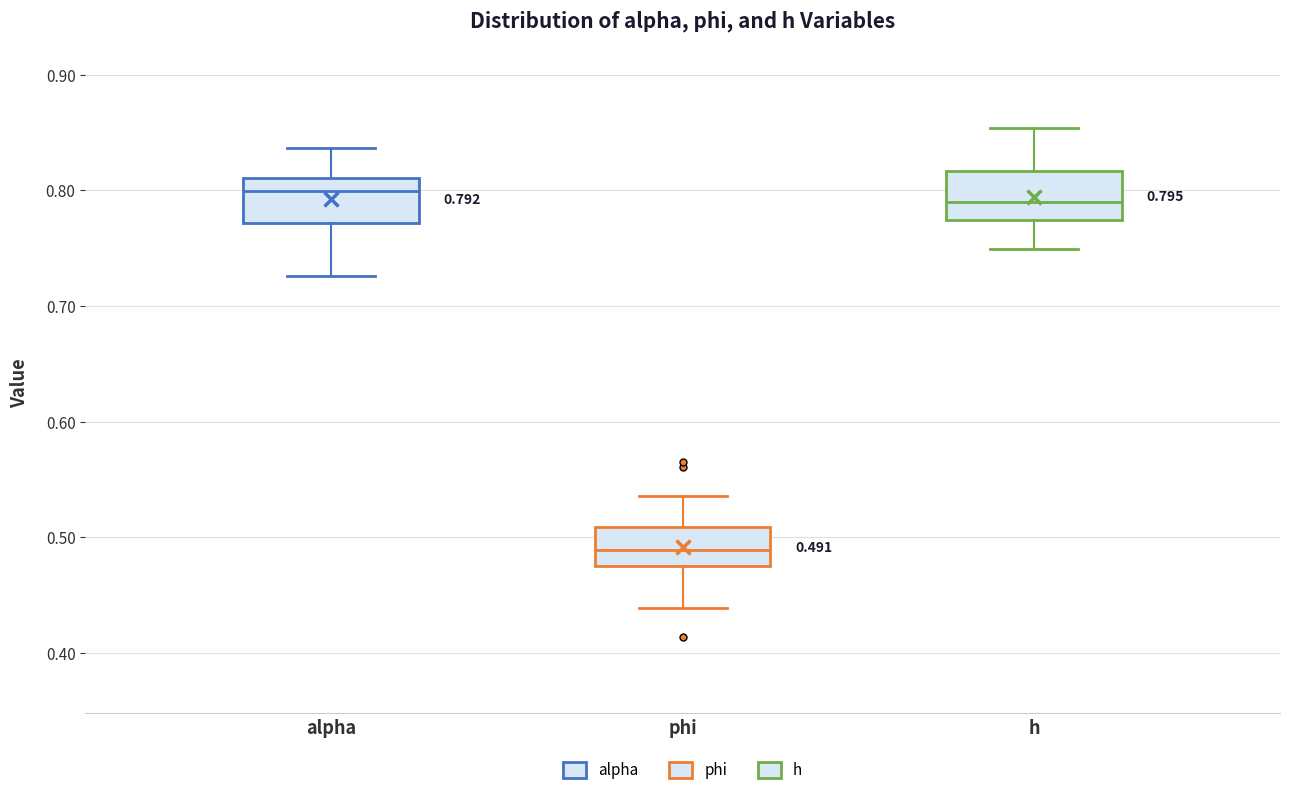

Which box has the lowest median line?

phi